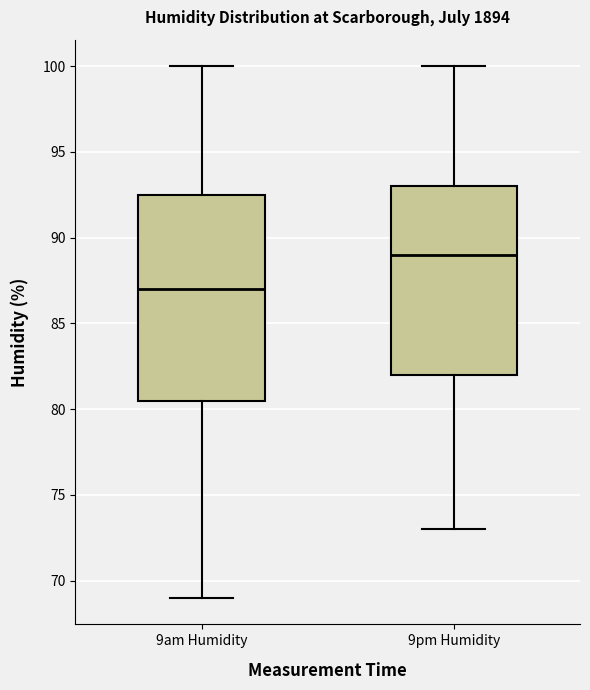

Where does the lower whisker of the box for 9pm Humidity end on the y-axis? The values are not printed on the chart, so give them approximately, as read against the axis.

73.0